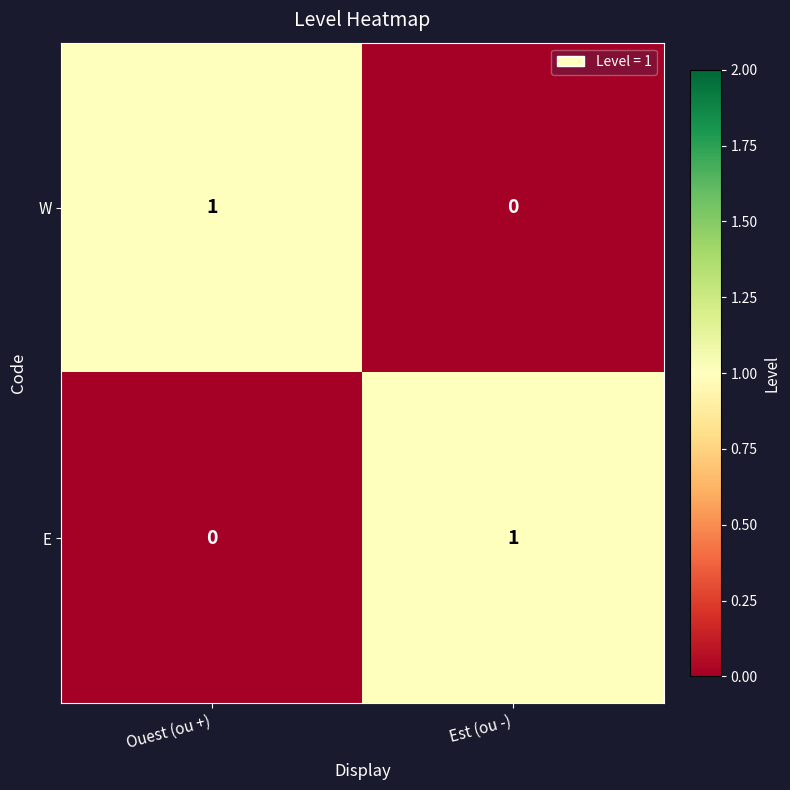

List the labels in order of E value, smallest first.

Ouest (ou +), Est (ou -)